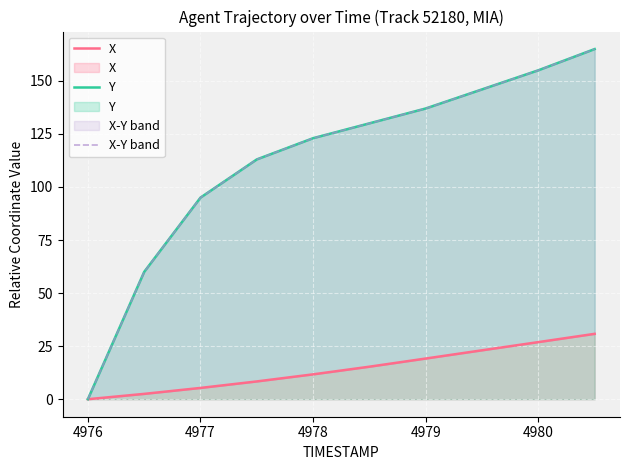

How many lines are shown in the chart?

3